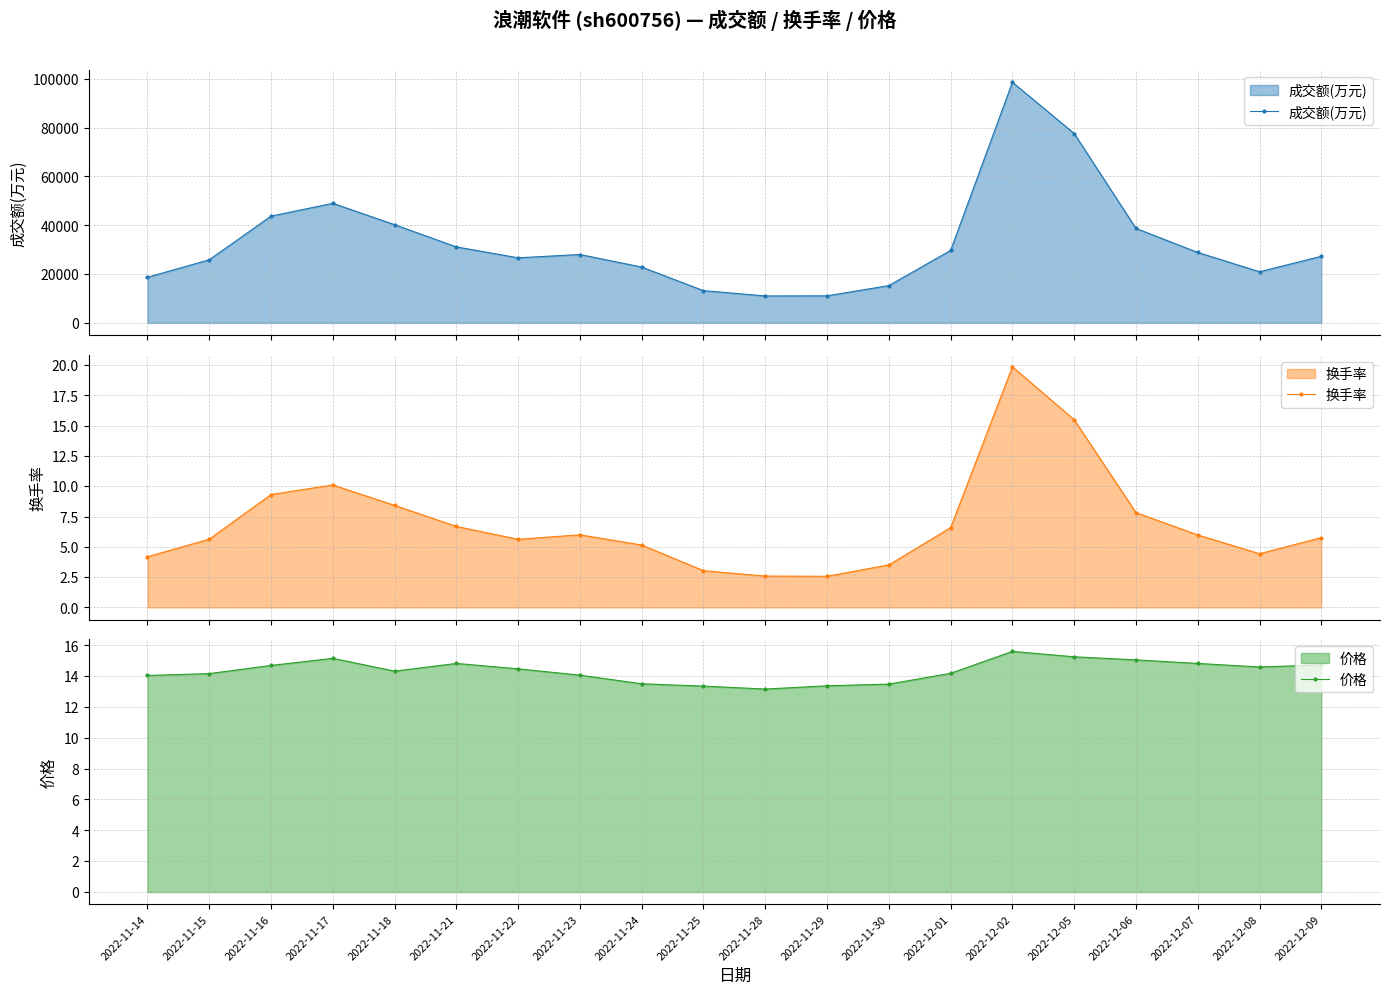

Reading left to right, what are all the values shown in this chart?

成交额(万元): 18692.0	25861.0	43752.0	48990.0	40237.0	31139.0	26670.0	28027.0	22874.0	13212.0	11047.0	11094.0	15286.0	29686.0	98609.0	77605.0	38709.0	28877.0	20958.0	27294.0
换手率: 4.2	5.6	9.3	10.1	8.4	6.7	5.6	6.0	5.2	3.0	2.6	2.6	3.5	6.6	19.8	15.5	7.8	6.0	4.4	5.8
价格: 14.0	14.2	14.7	15.2	14.3	14.8	14.5	14.1	13.5	13.3	13.2	13.4	13.5	14.2	15.6	15.2	15.1	14.8	14.6	14.7